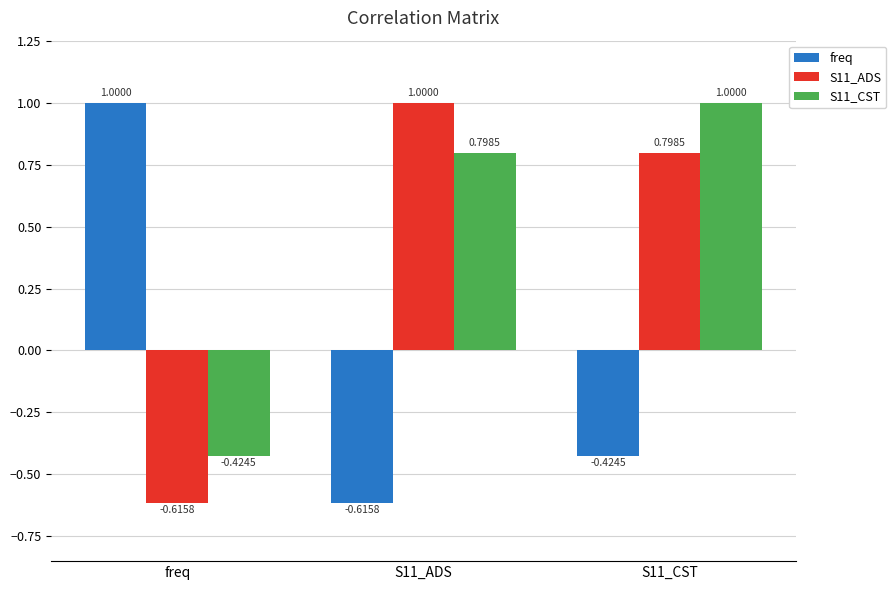

What position from the right is S11_CST?

1